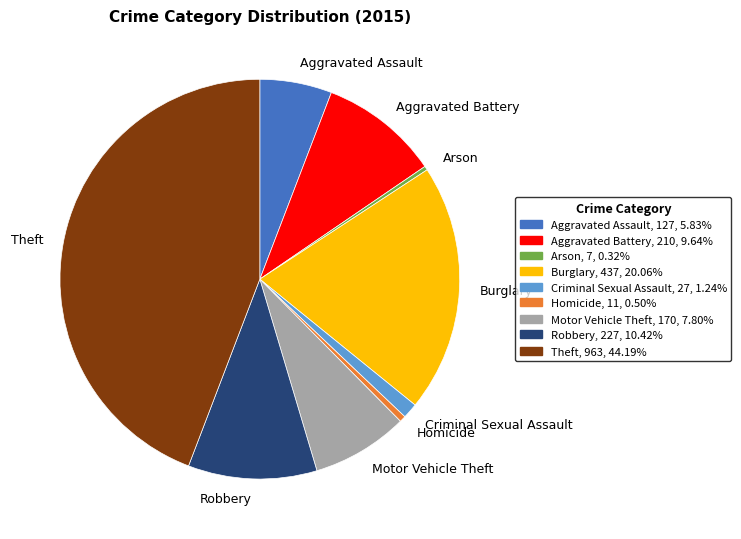

Which slice is the largest?

Theft